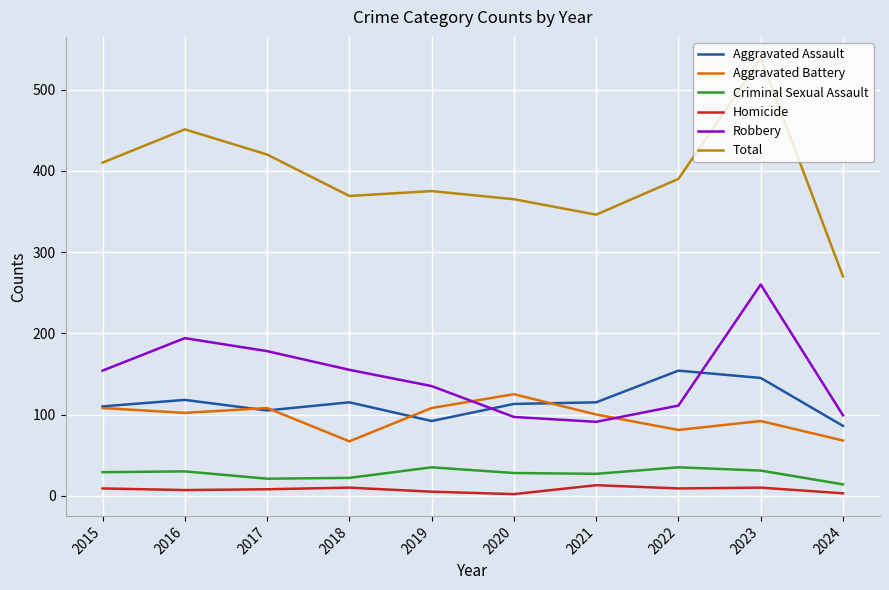

The value of Aggravated Battery at 2023 is 155. True or false?

False